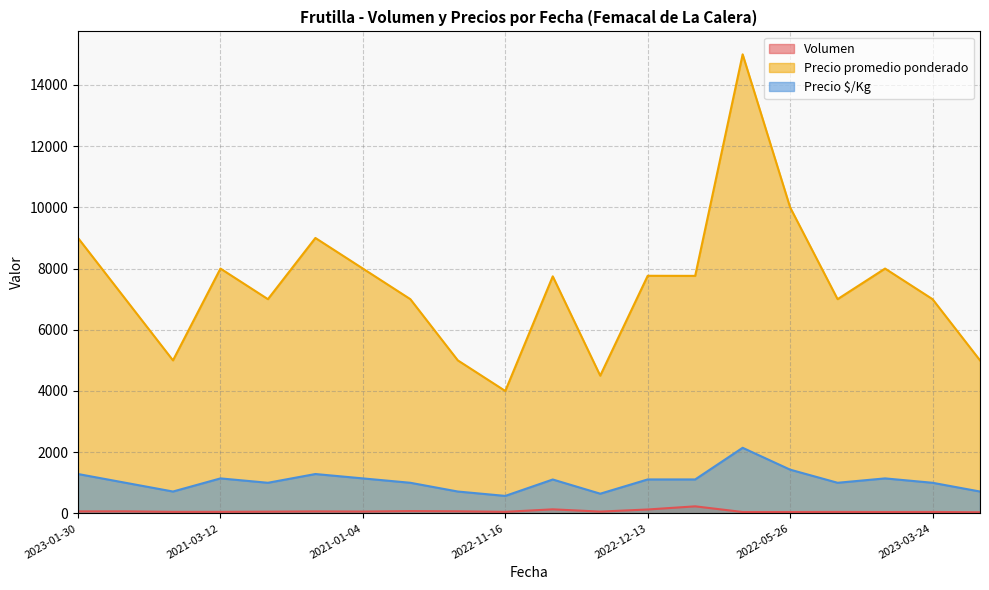

How many interior local peaks does the Volumen series have?

7